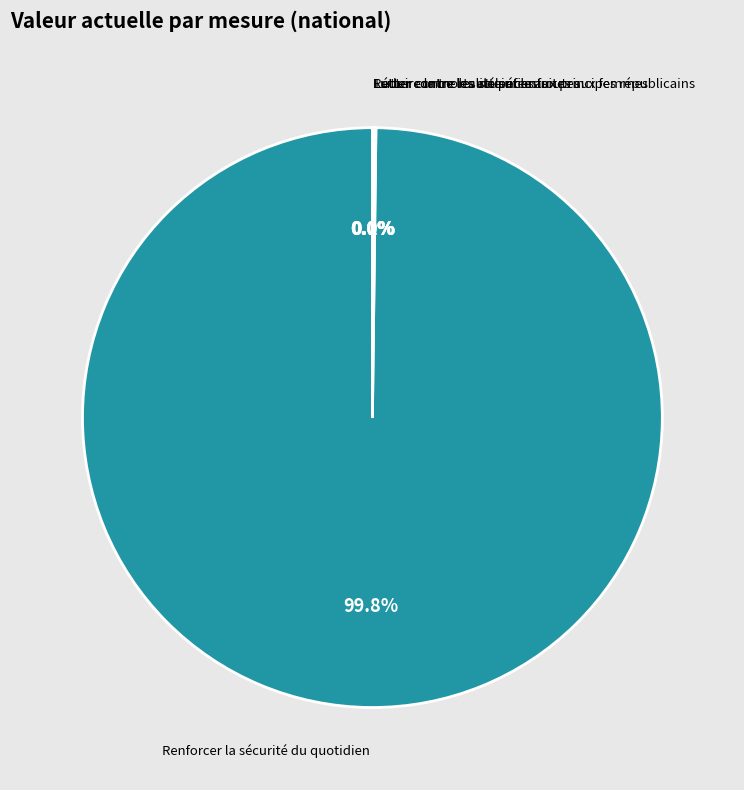

To the nearest percent, what is the average slice percentage?

20%